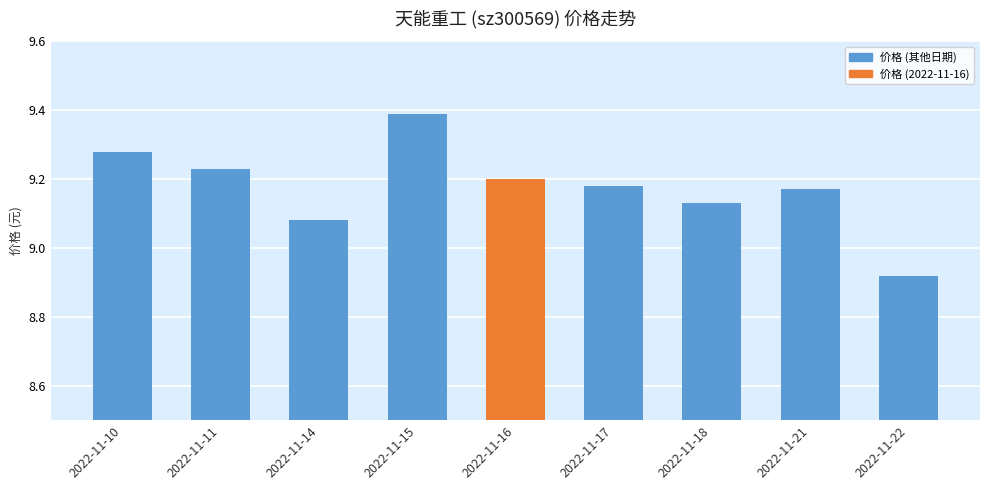

How many bars are there in total?

9